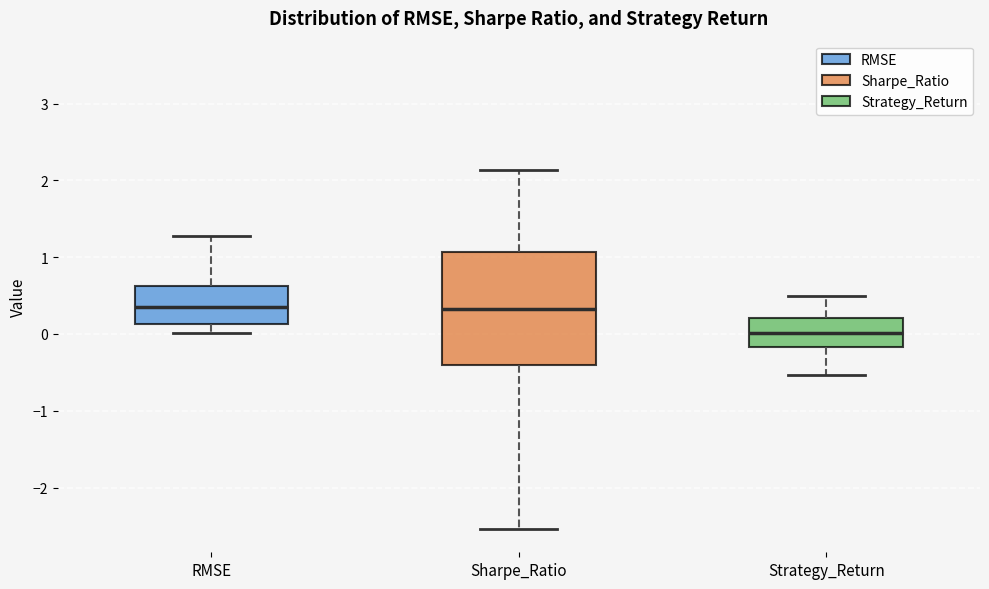

Reading left to right, transcribe this box plot: for each box, give where its median line is, the range the box spans, and where its two whiskers end, as read against the y-axis. The values are not printed on the chart, so give them approximately, as read against the axis.

RMSE: median 0.4, box 0.1 to 0.6, whiskers 0.0 to 1.3
Sharpe_Ratio: median 0.3, box -0.4 to 1.1, whiskers -2.5 to 2.1
Strategy_Return: median 0.0, box -0.2 to 0.2, whiskers -0.5 to 0.5